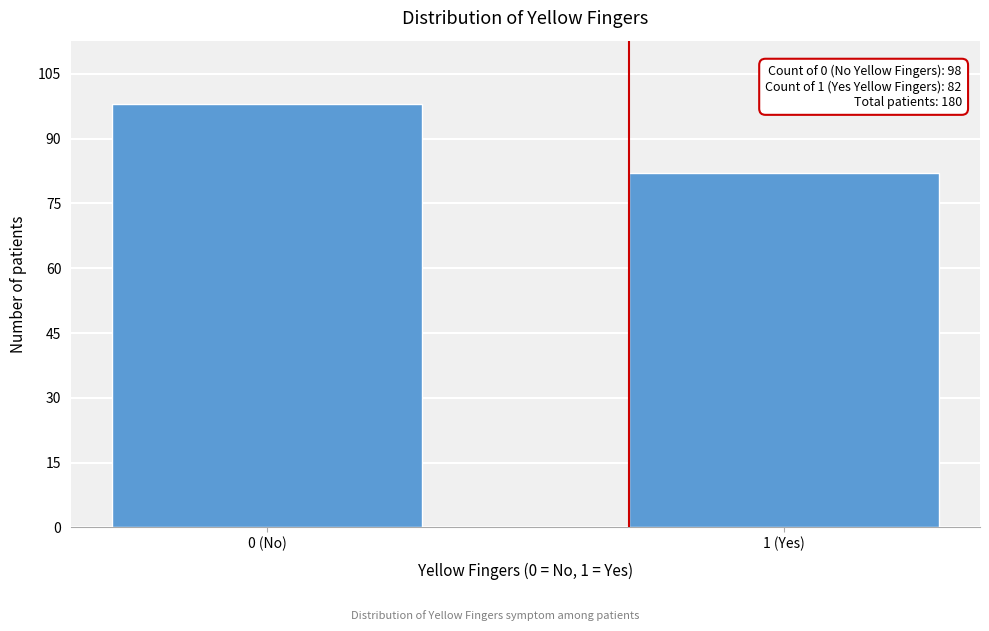

Reading left to right, extract all data points from this chart.

0 (No)=98	1 (Yes)=82